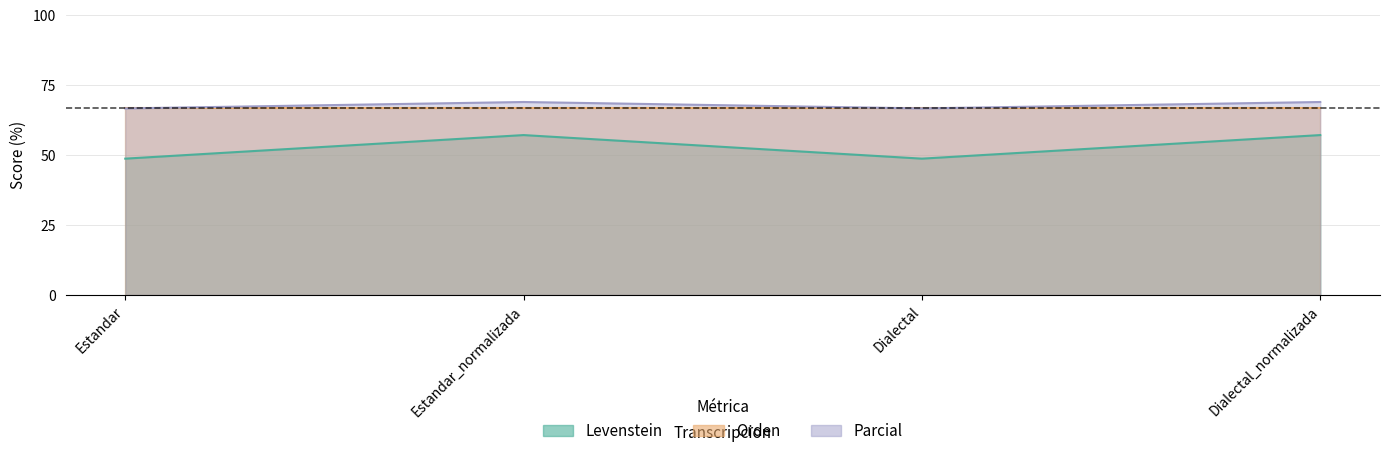

What position from the right is Estandar?

4